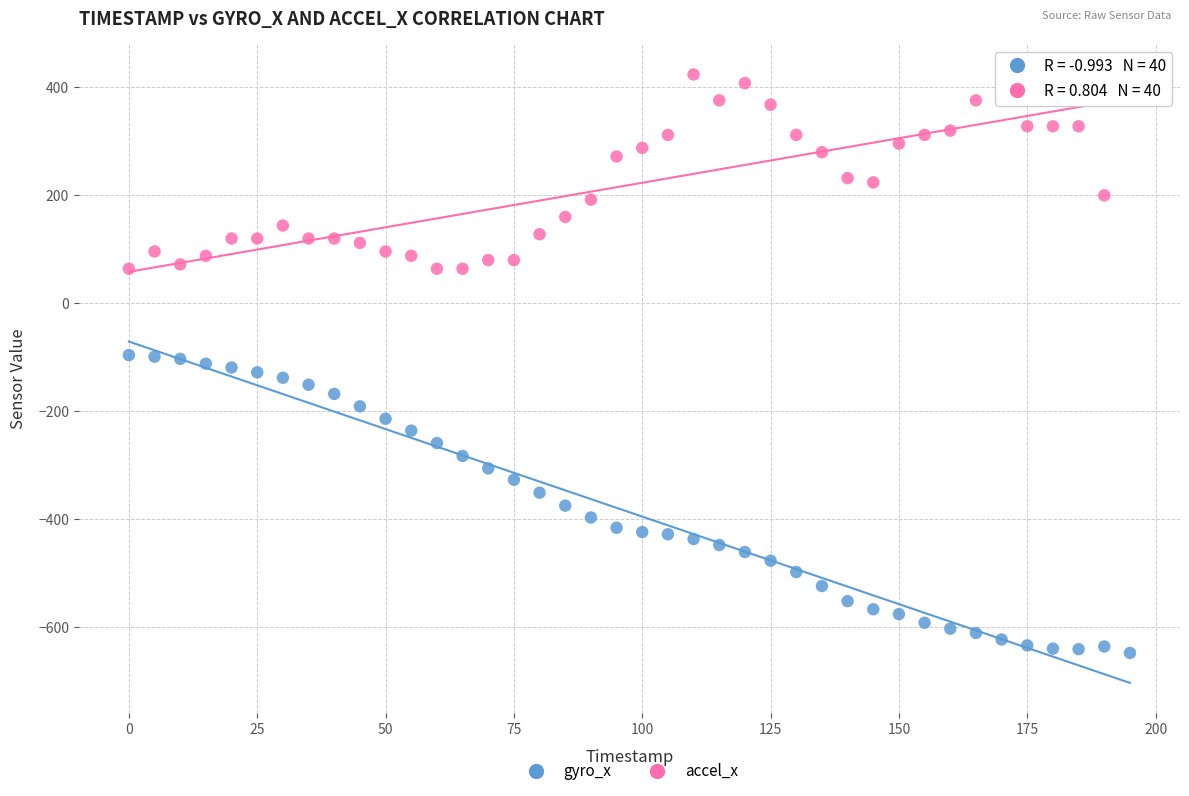

Across all data points, what is the range of Y values (max minus min)?

1072